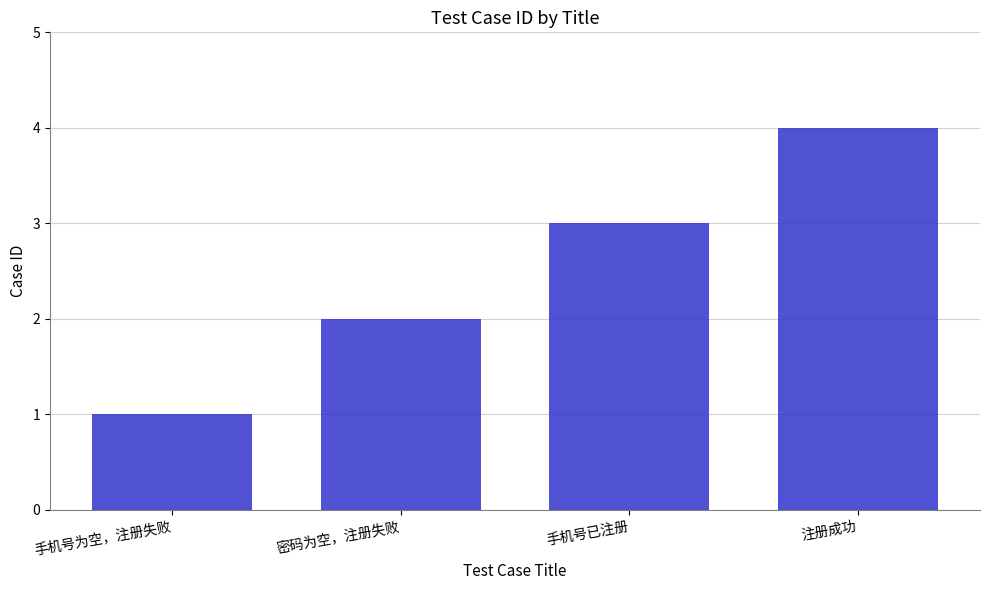

Rank the categories by value from lowest to highest.

手机号为空，注册失败, 密码为空，注册失败, 手机号已注册, 注册成功